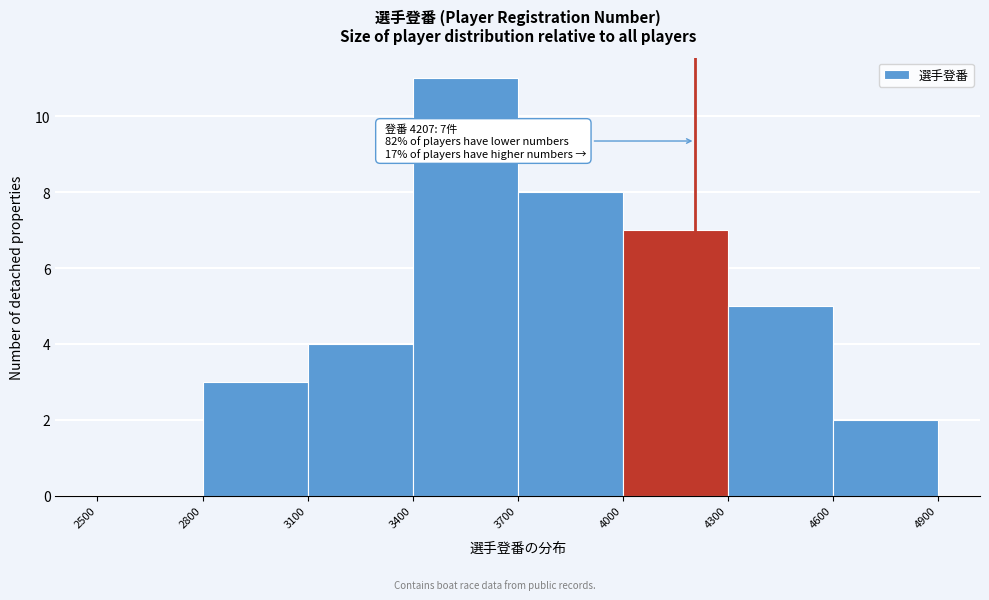

Which range on the x-axis has the tallest bar?

3400 to 3700